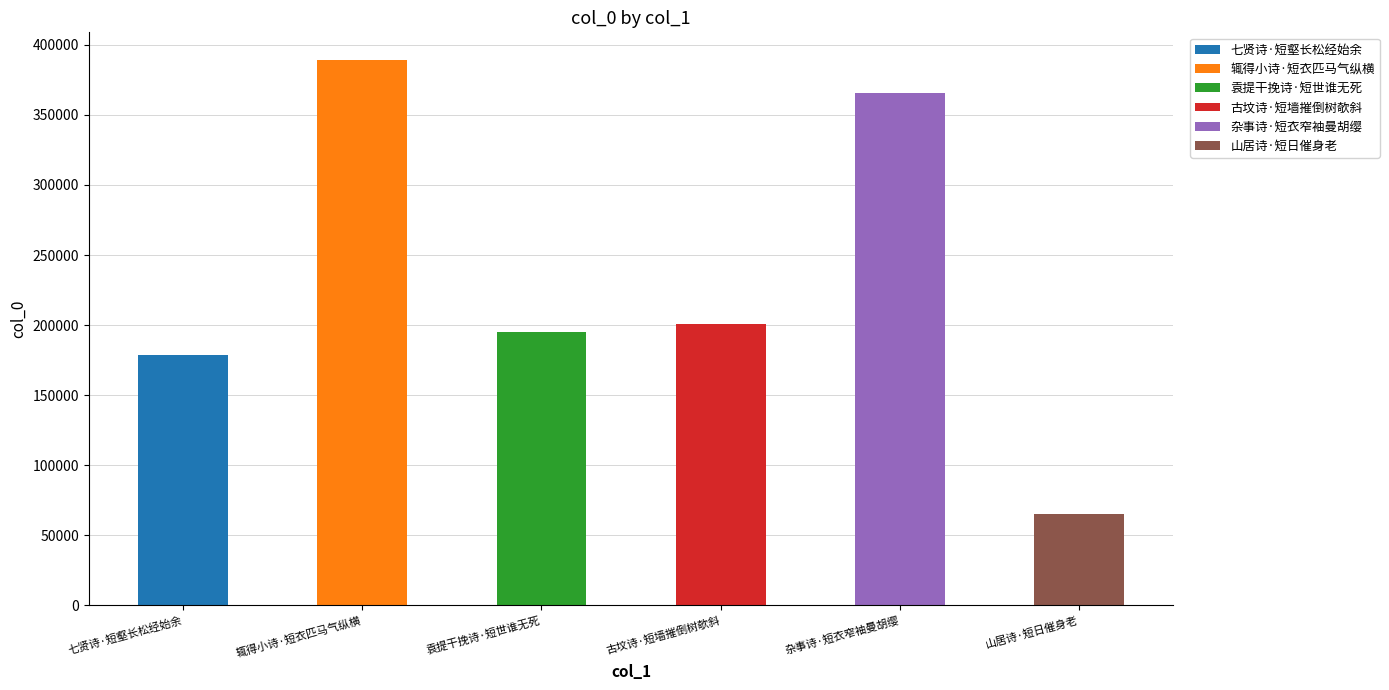

Rank the categories by value from lowest to highest.

山居诗·短日催身老, 七贤诗·短壑长松经始余, 袁提干挽诗·短世谁无死, 古坟诗·短墙摧倒树欹斜, 杂事诗·短衣窄袖曼胡缨, 辄得小诗·短衣匹马气纵横